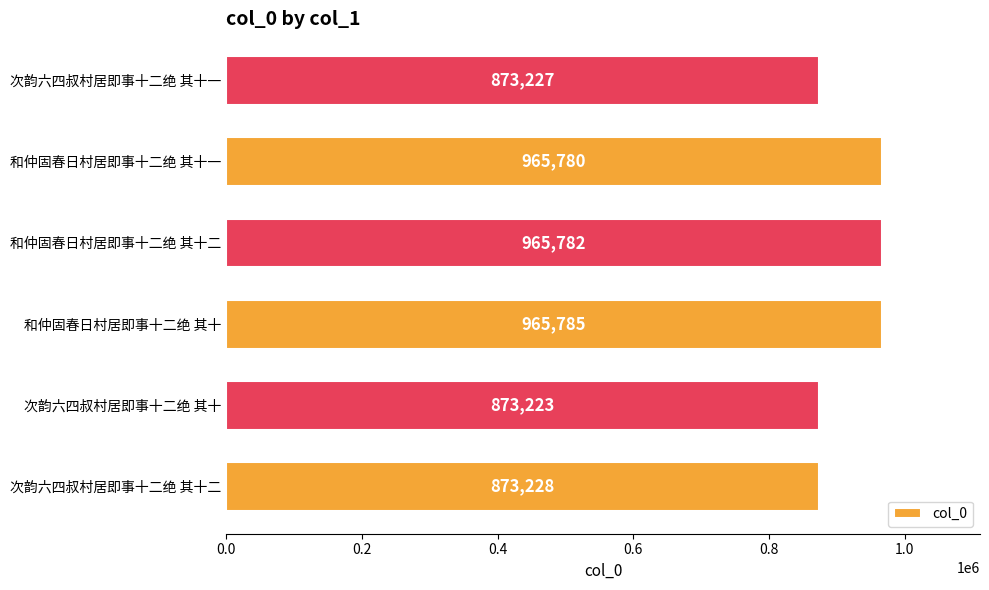

Rank the categories by value from lowest to highest.

次韵六四叔村居即事十二绝 其十, 次韵六四叔村居即事十二绝 其十一, 次韵六四叔村居即事十二绝 其十二, 和仲固春日村居即事十二绝 其十一, 和仲固春日村居即事十二绝 其十二, 和仲固春日村居即事十二绝 其十